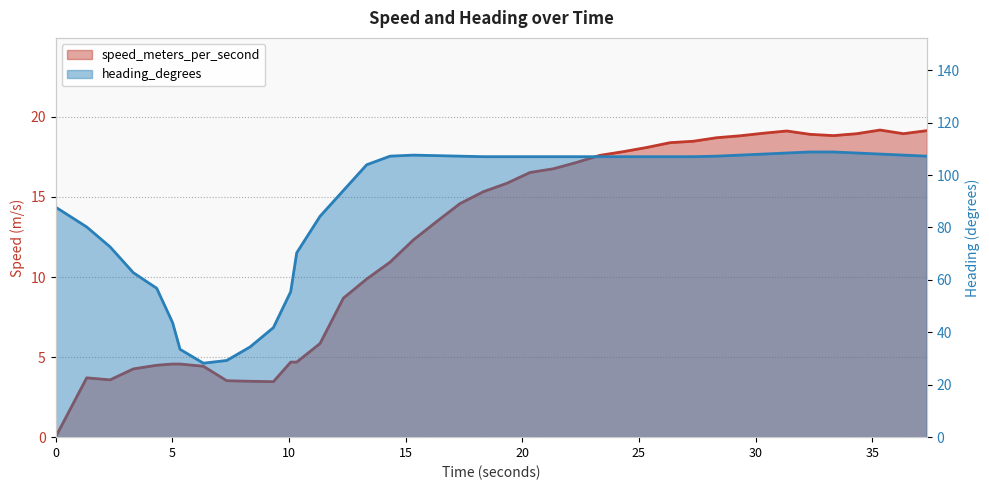

Reading right to left, list all the values displayed in this chart.

speed_meters_per_second: 37.335999966=19.1	36.335999966=19.0	35.335999966=19.2	34.335999966=18.9	33.335999966=18.8	32.335999966=18.9	31.335999966=19.1	30.335999966=19.0	29.335999966=18.8	28.335999966=18.7	27.335999966=18.5	26.335999966=18.4	25.335999966=18.1	24.335999966=17.8	23.335999966=17.6	22.335999966=17.2	21.335999966=16.8	20.335999966=16.5	19.335999966=15.8	18.335999966=15.3	17.335999966=14.6	16.335999966=13.5	15.335999966=12.3	14.335999966=10.9	13.335999966=9.9	12.335999966=8.7	11.335999966=5.8	10.335999966=4.7	10.078999997=4.7	9.335999966=3.5	8.335999966=3.5	7.335999966=3.5	6.335999966=4.4	5.335999966=4.6	5.019000054=4.6	4.335999966=4.5	3.335999966=4.3	2.335999966=3.6	1.335999966=3.7	0.0=0.0
heading_degrees: 37.335999966=107.2	36.335999966=107.6	35.335999966=108.0	34.335999966=108.4	33.335999966=108.8	32.335999966=108.8	31.335999966=108.4	30.335999966=108.0	29.335999966=107.6	28.335999966=107.2	27.335999966=107.0	26.335999966=107.0	25.335999966=107.0	24.335999966=107.0	23.335999966=107.0	22.335999966=107.0	21.335999966=107.0	20.335999966=107.0	19.335999966=107.0	18.335999966=107.0	17.335999966=107.2	16.335999966=107.4	15.335999966=107.6	14.335999966=107.2	13.335999966=103.9	12.335999966=94.1	11.335999966=84.3	10.335999966=70.3	10.078999997=55.5	9.335999966=41.8	8.335999966=34.4	7.335999966=29.3	6.335999966=28.2	5.335999966=33.5	5.019000054=43.6	4.335999966=56.8	3.335999966=62.7	2.335999966=72.6	1.335999966=80.2	0.0=87.8